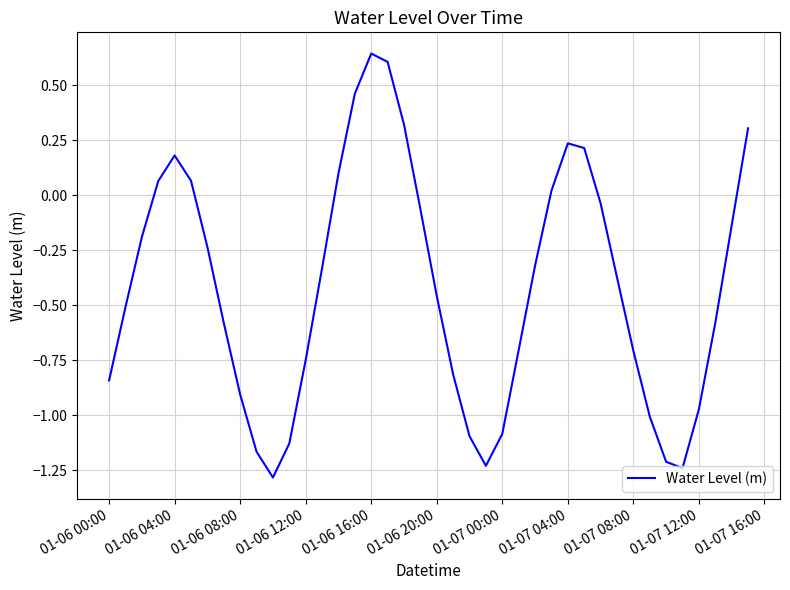

What is the difference between the maximum and minimum values?

1.9